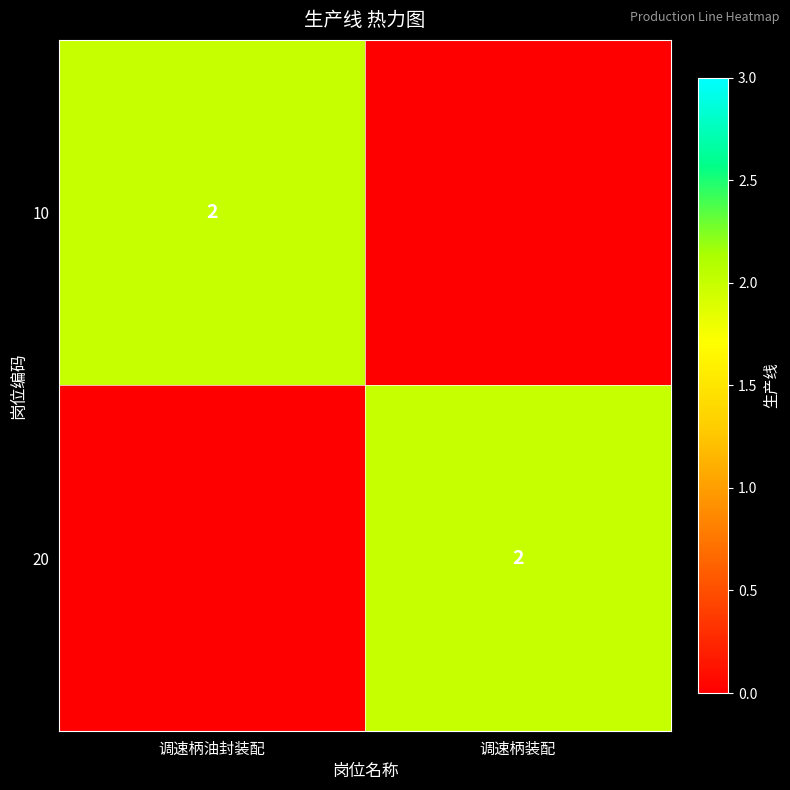

The value of 20 at 调速柄装配 is 3. True or false?

False